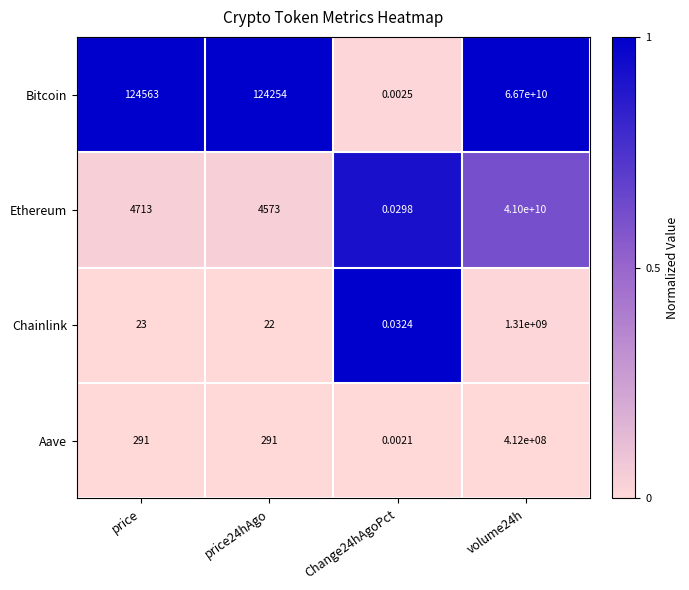

Is the value of Bitcoin at price greater than the value of Ethereum at price24hAgo?

Yes